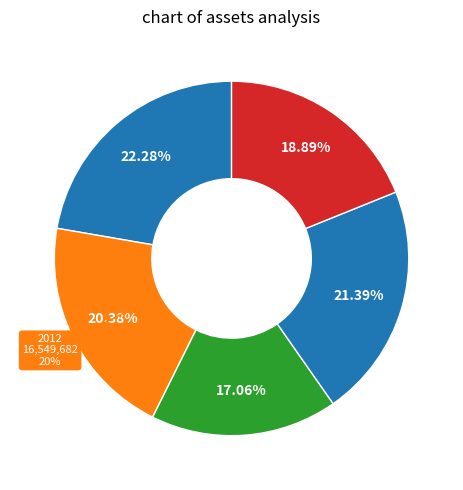

What portion of the pie excludes 2011?

77.7%